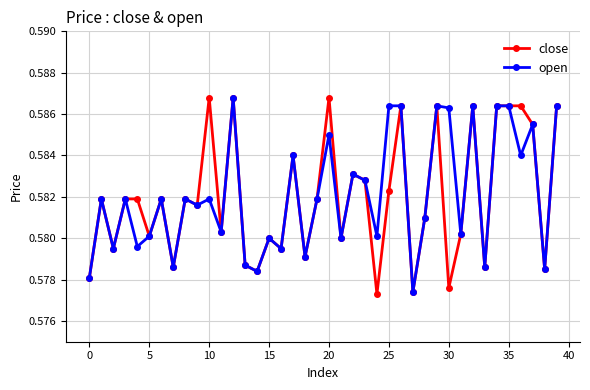

At how many categories does at least one series exceed 0?

40